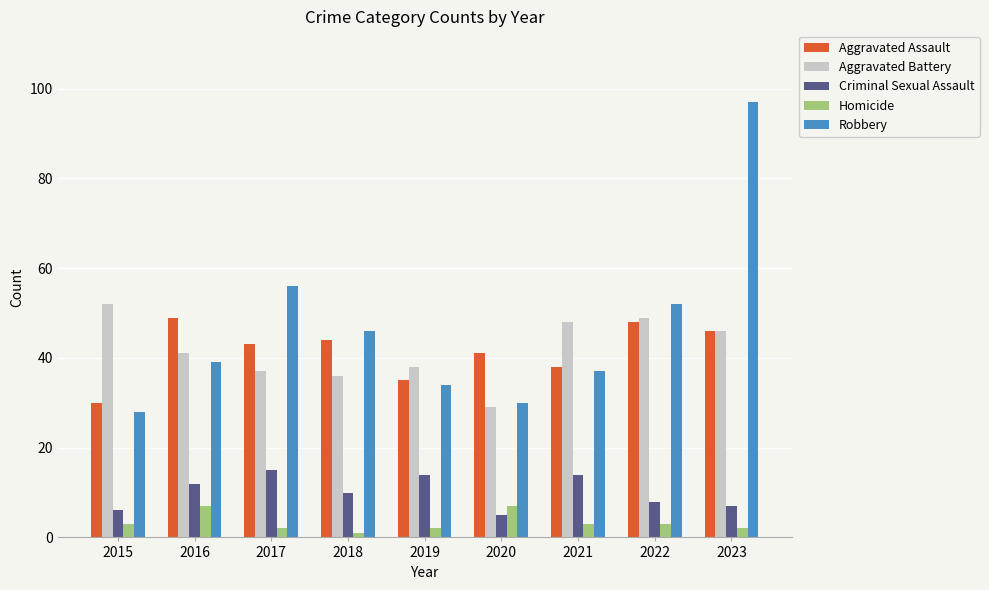

What are all the series names shown in the legend?

Aggravated Assault, Aggravated Battery, Criminal Sexual Assault, Homicide, Robbery